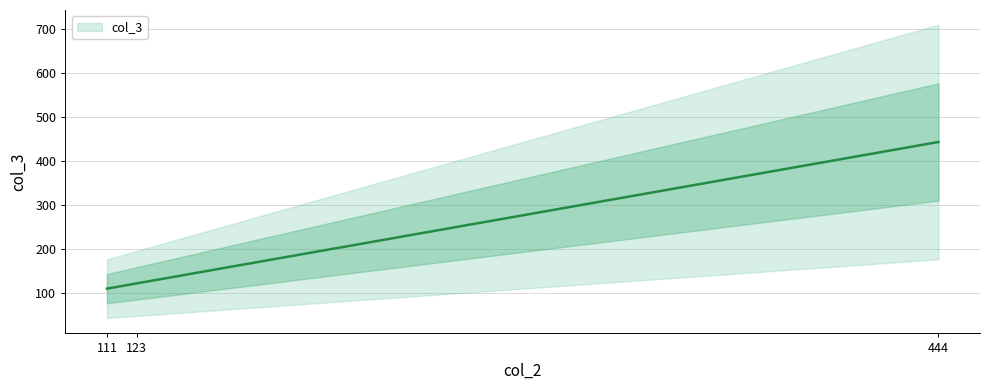

What is the change in value from 111 to 444?

+333